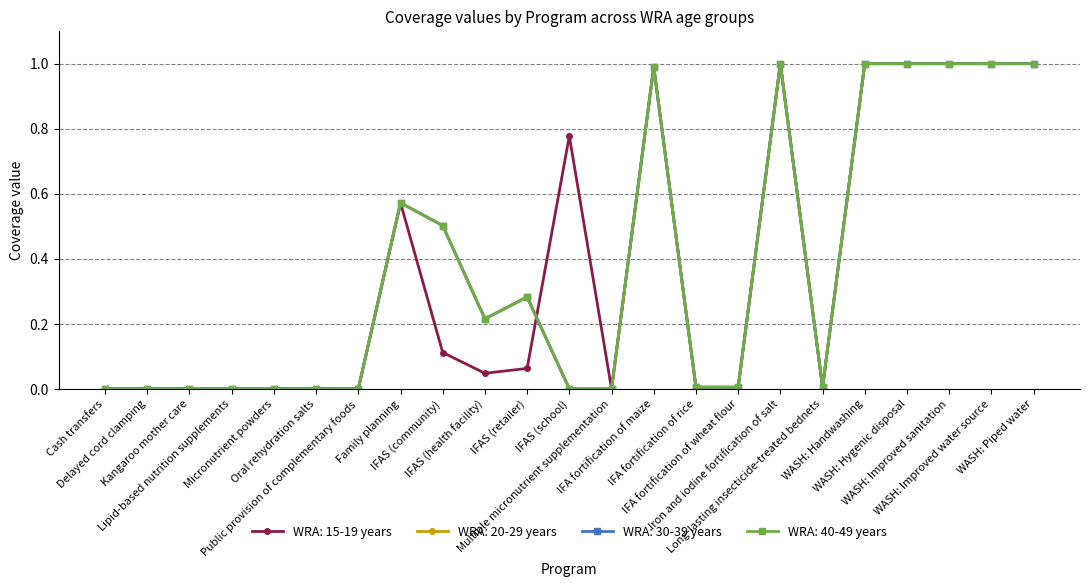

Does the chart have visible grid lines?

Yes